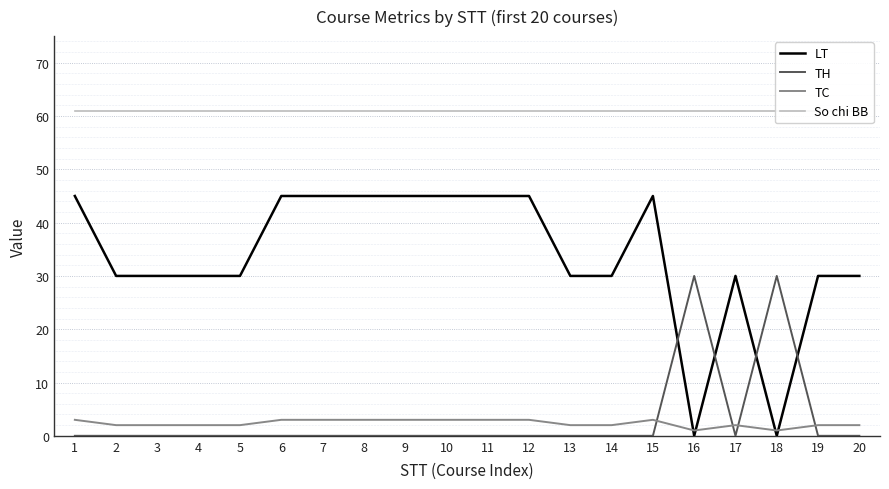

Where is the first local minimum for LT?

16